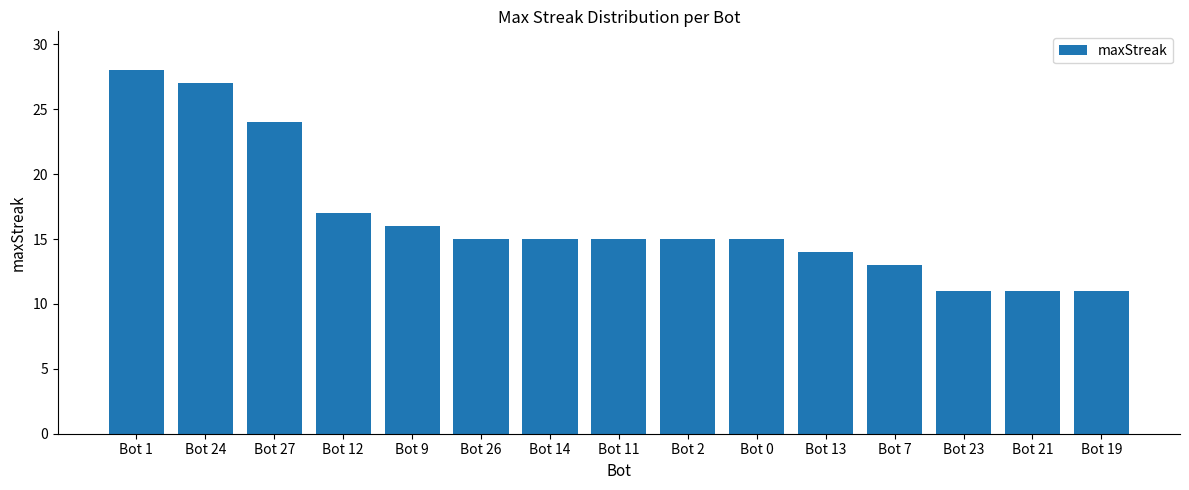

What is the sum of the values at Bot 14 and Bot 9?

31